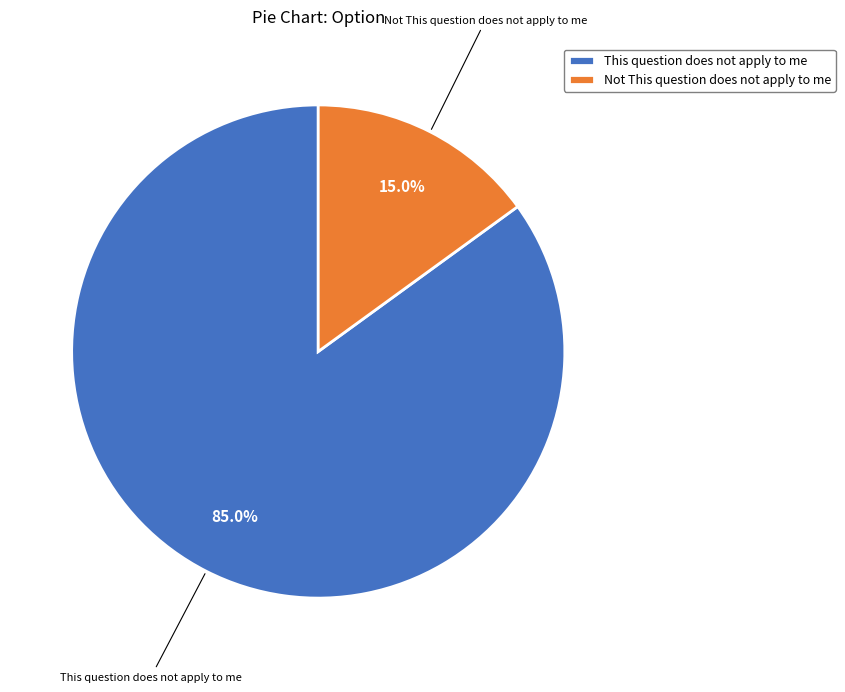

What percentage is NOT represented by Not This question does not apply to me?

85.0%